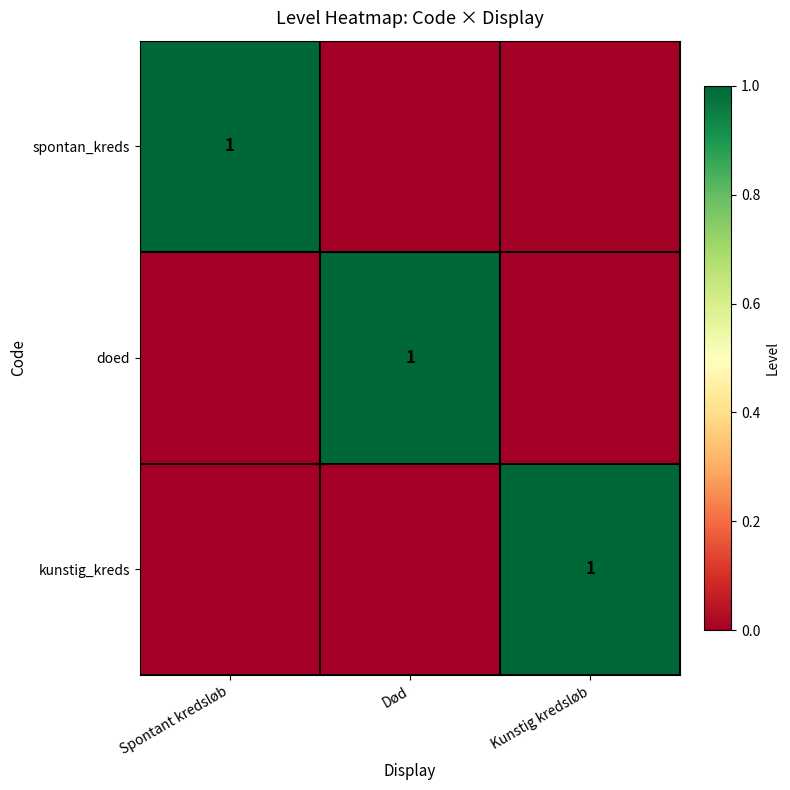

Is it true that doed equals 0 at Død?

False